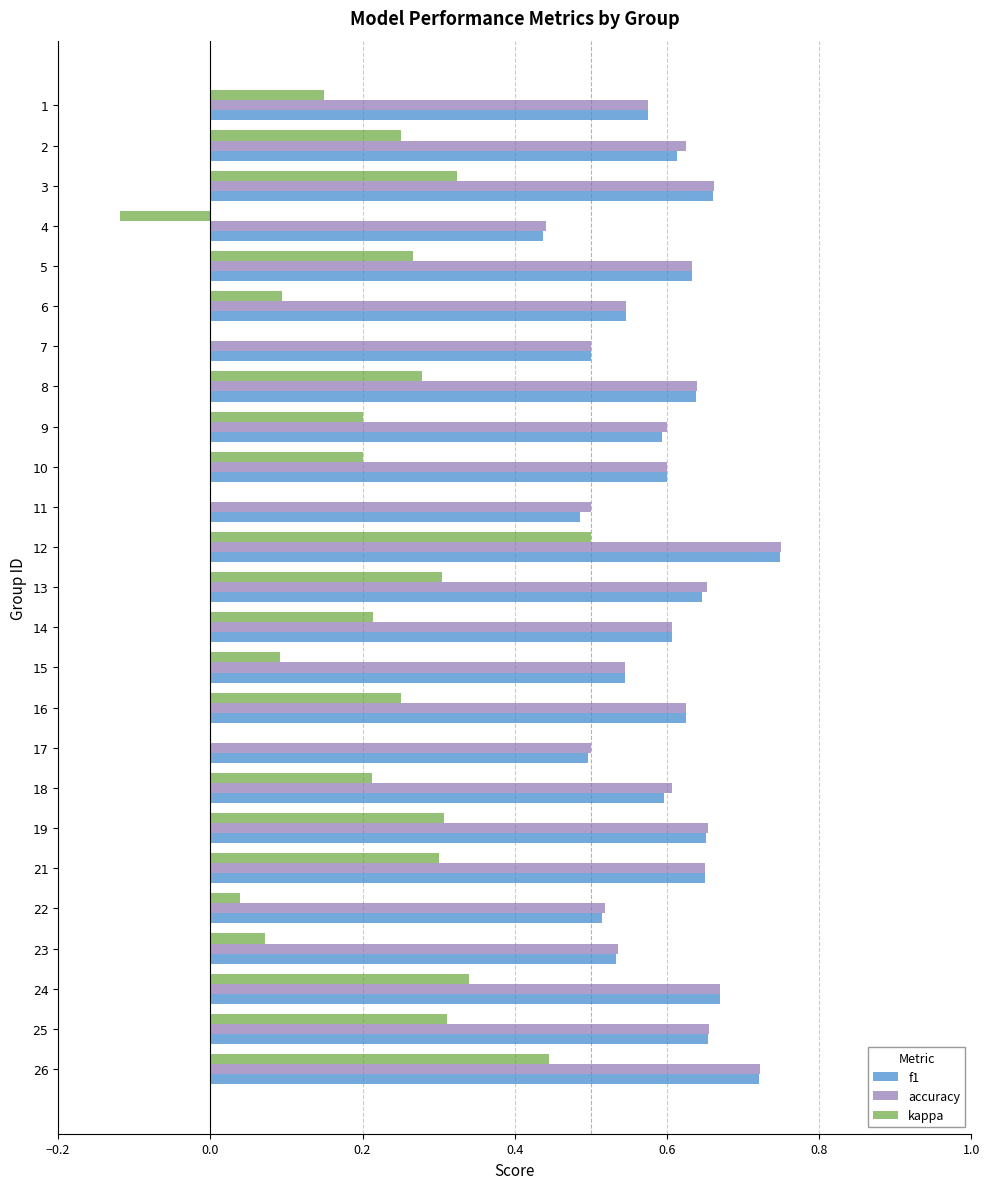

True or false: f1 has a value of 0.3 at 4.

False